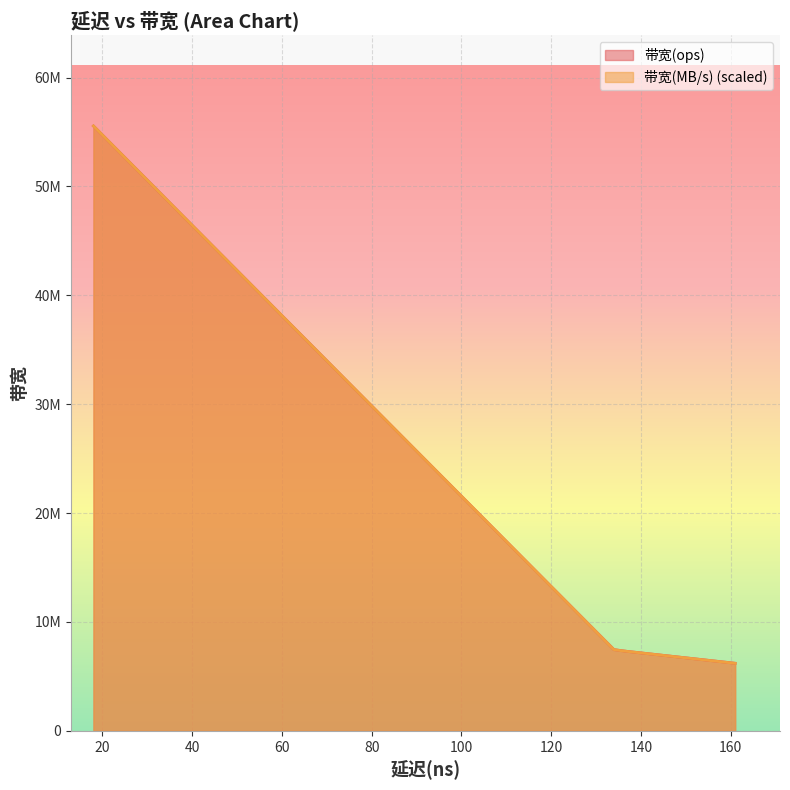

What are all the series names shown in the legend?

带宽(ops), 带宽(MB/s)